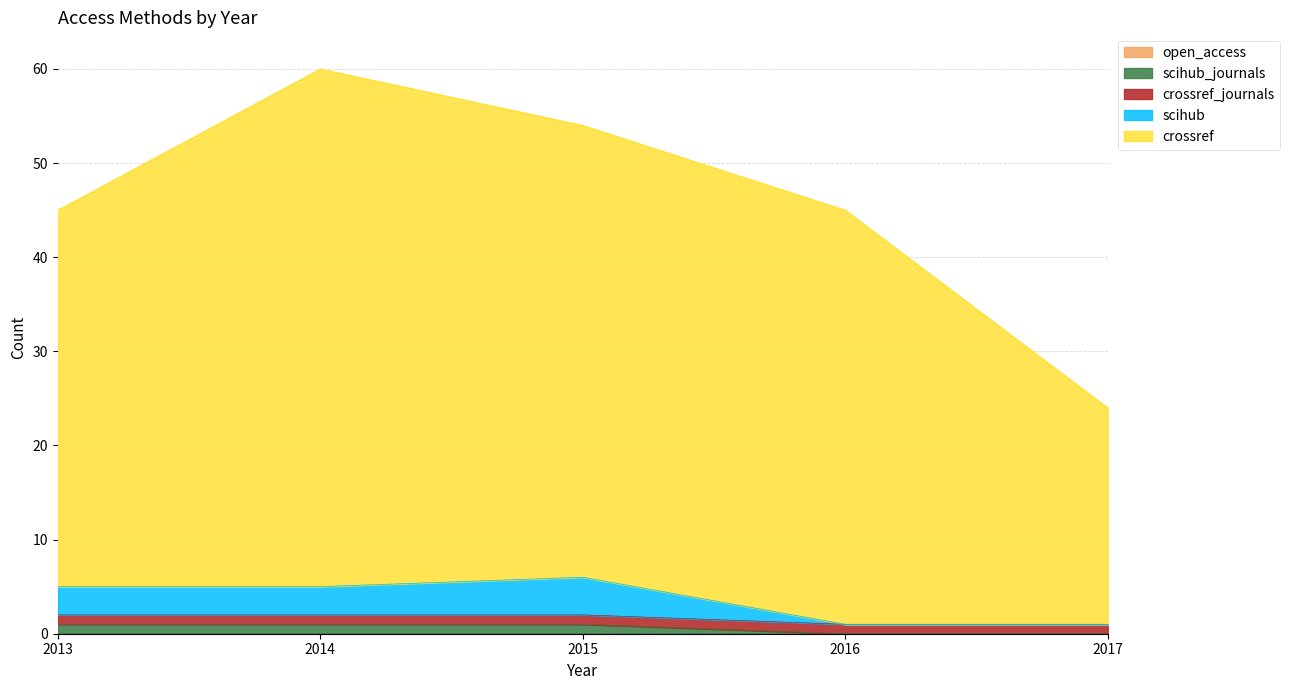

True or false: scihub_journals and scihub intersect in this chart.

False